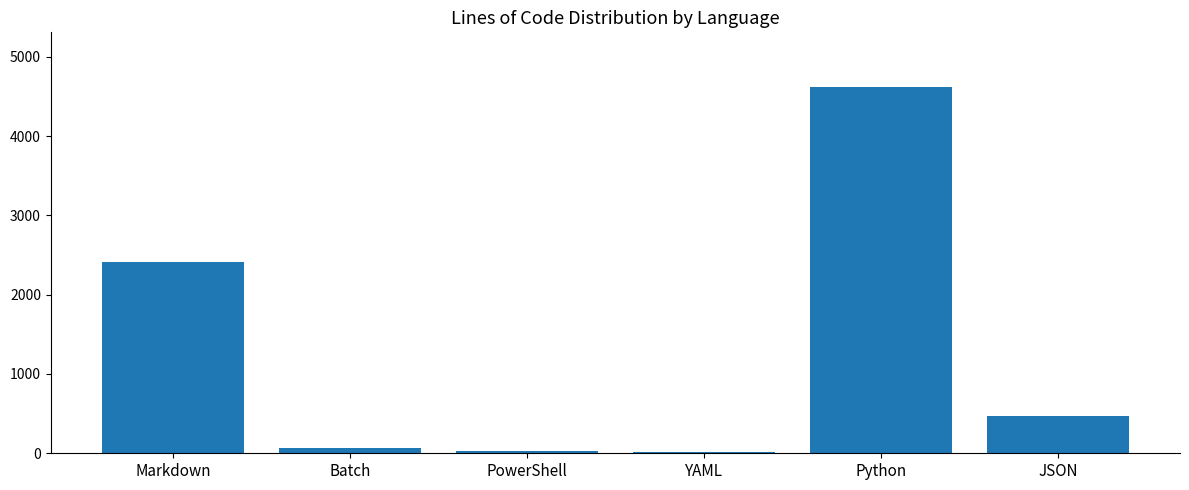

Which has a higher value, Python or PowerShell?

Python